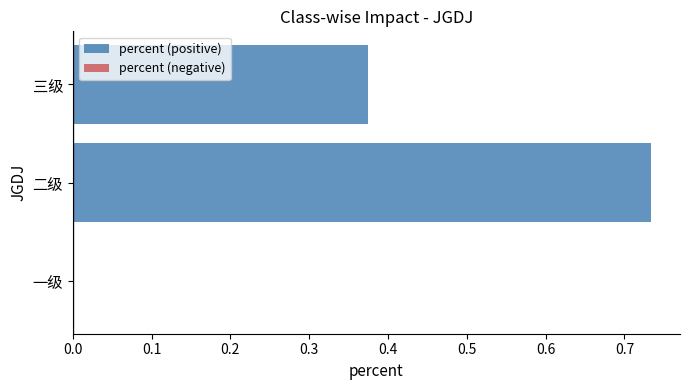

Which label corresponds to the largest value in the chart?

二级